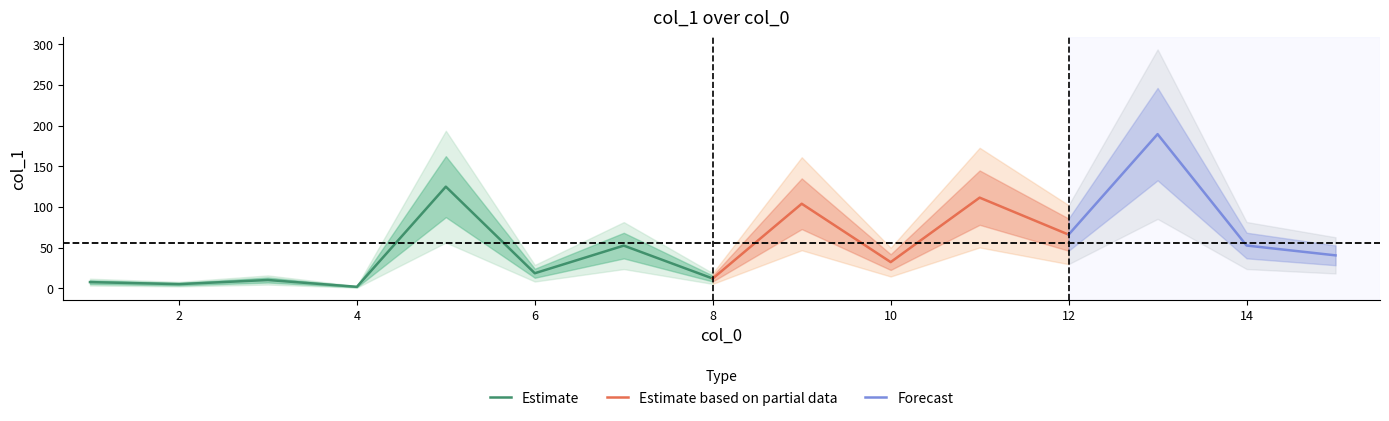

Which has a higher value, 1 or 5?

5